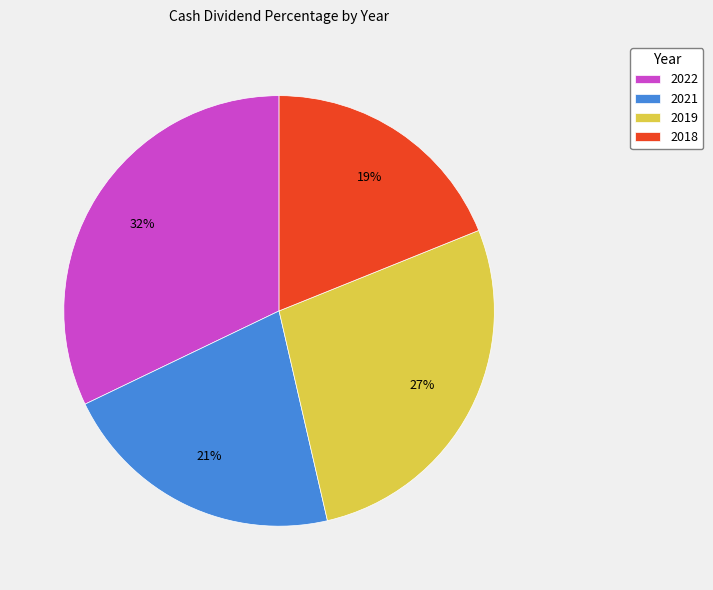

To the nearest percent, what percentage of the pie is 2021?

21%